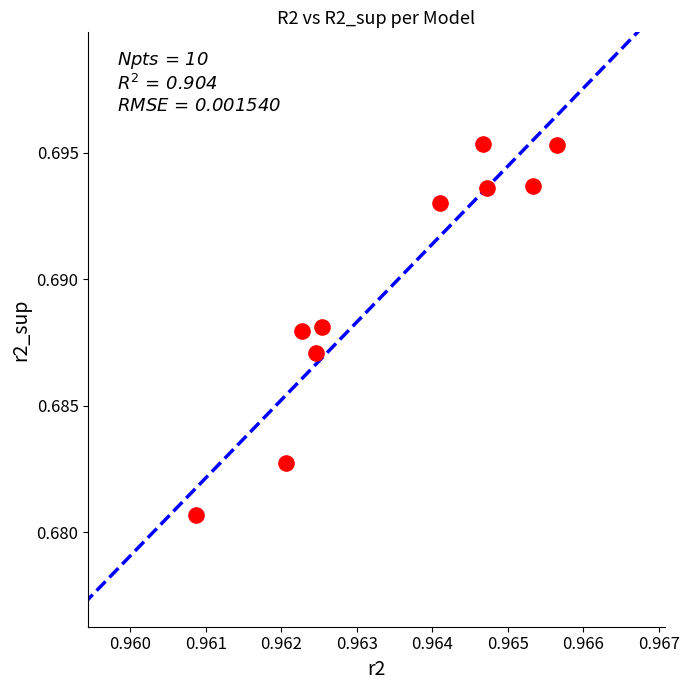

What is the average X value?

1.0